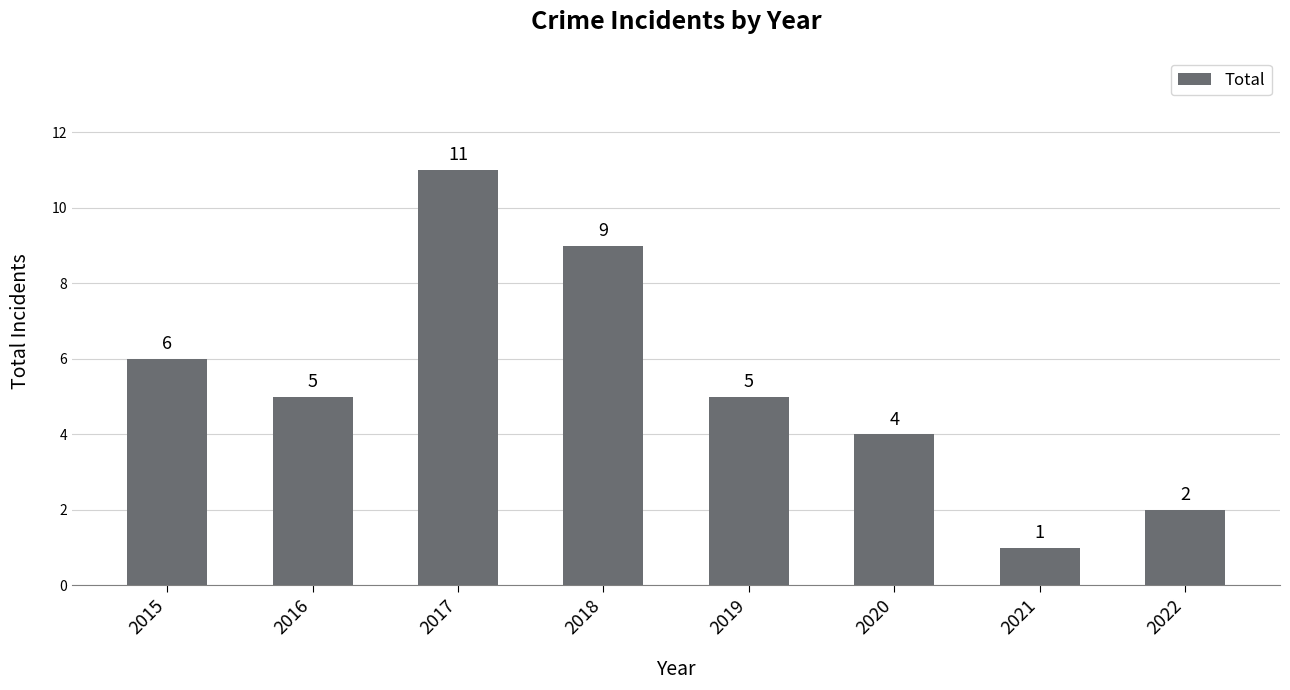

True or false: the data shows 11 at 2017.

True